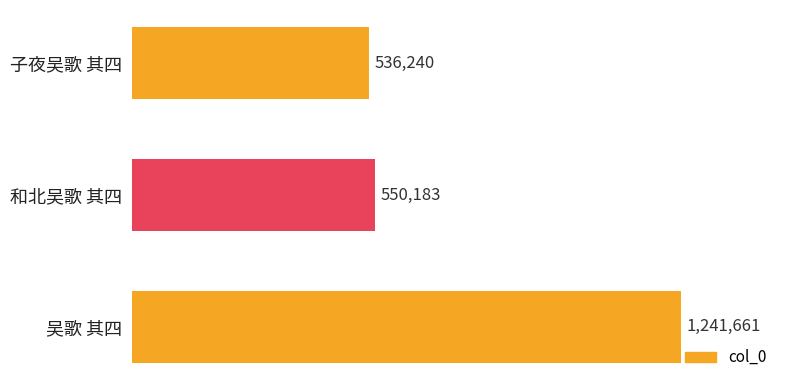

What is the change in value from 子夜吴歌 其四 to 吴歌 其四?

+705421